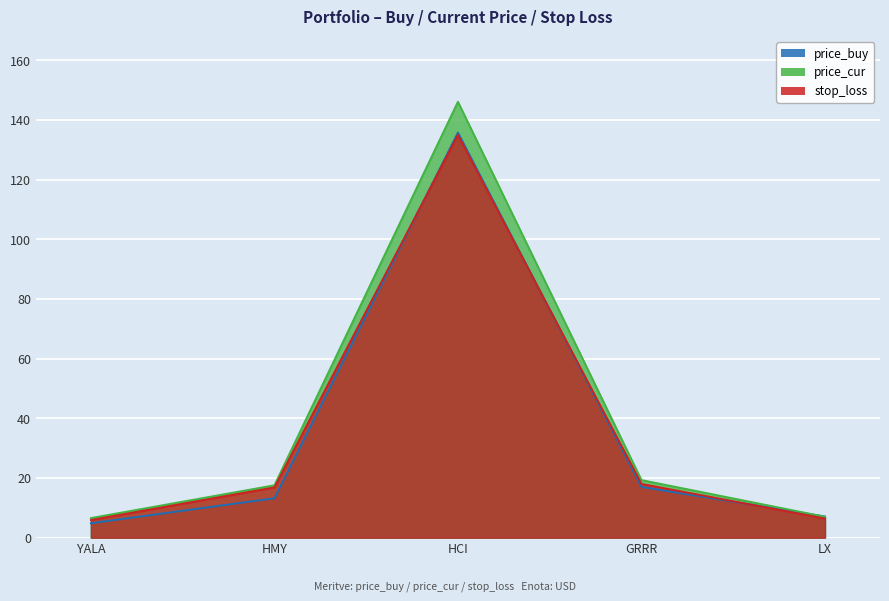

At YALA, list the series in order from largest to smallest.

price_cur, stop_loss, price_buy